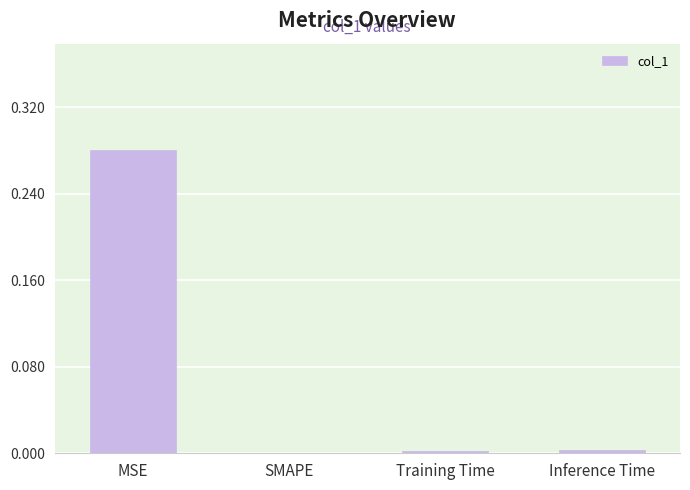

At which category does the chart reach its peak across all series?

MSE